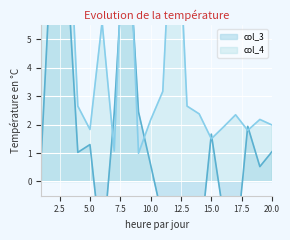

What is the sum of the col_4 values at 10 and 15?

3.7